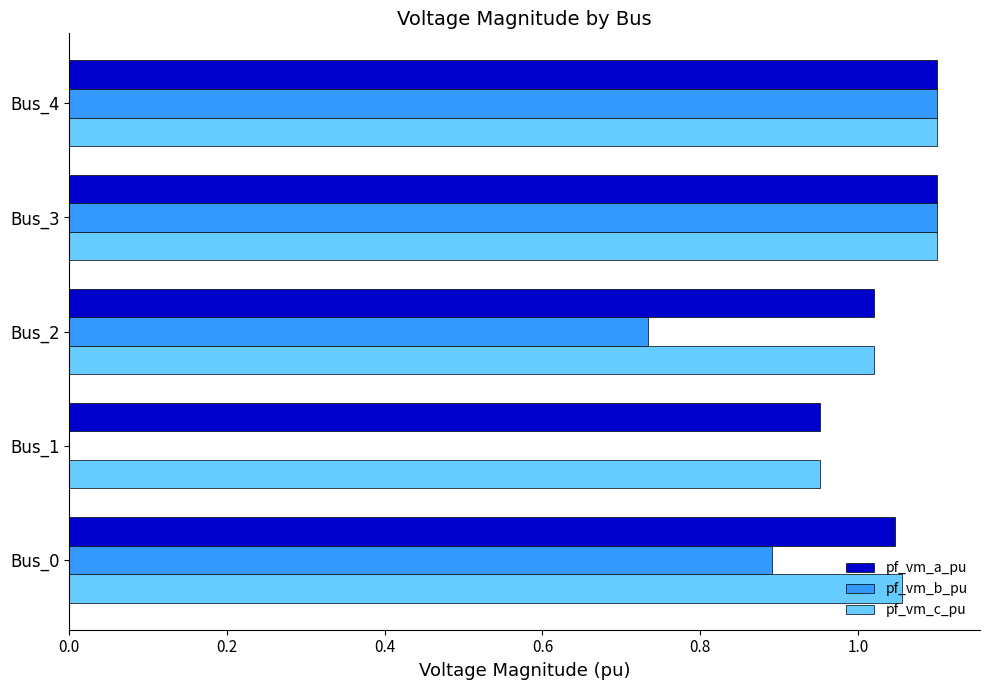

The value of pf_vm_c_pu at Bus_2 is 1.6. True or false?

False